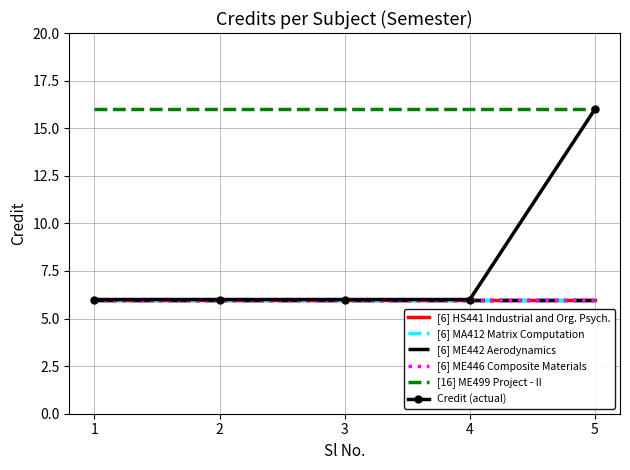

What is the value of the [6] ME446 Composite Materials point at the 5th from the left?

6